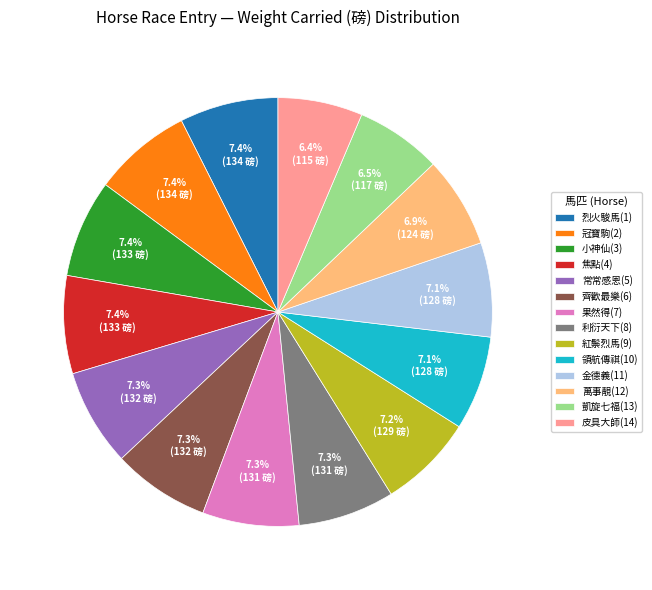

Does 凱旋七福(13) represent more than half of the total?

No